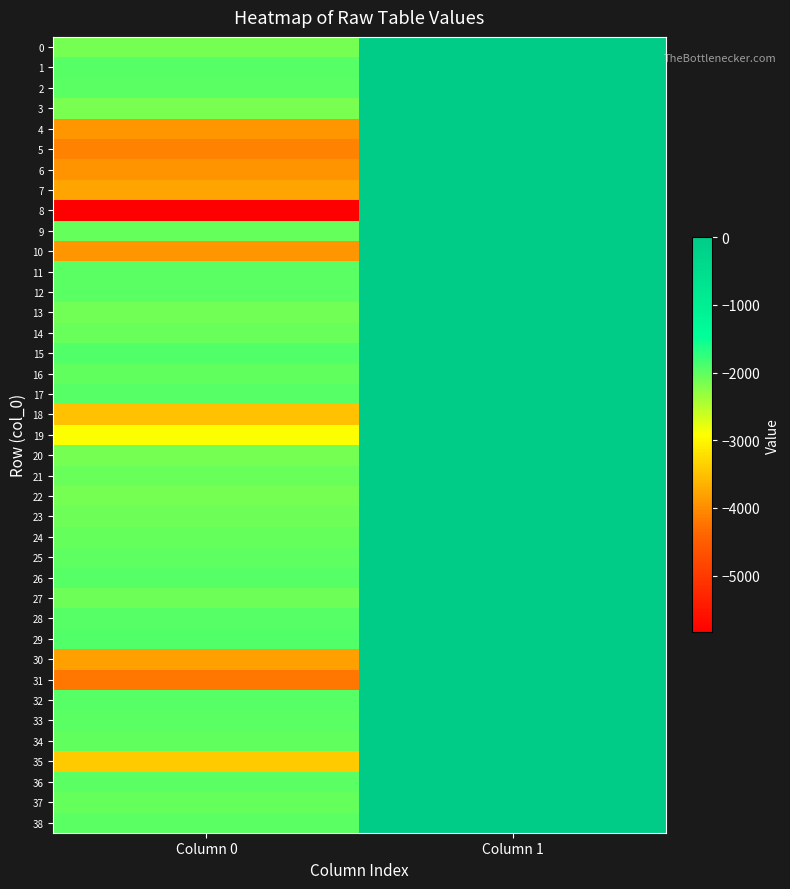

Which category has the highest value across all series?

Column 1